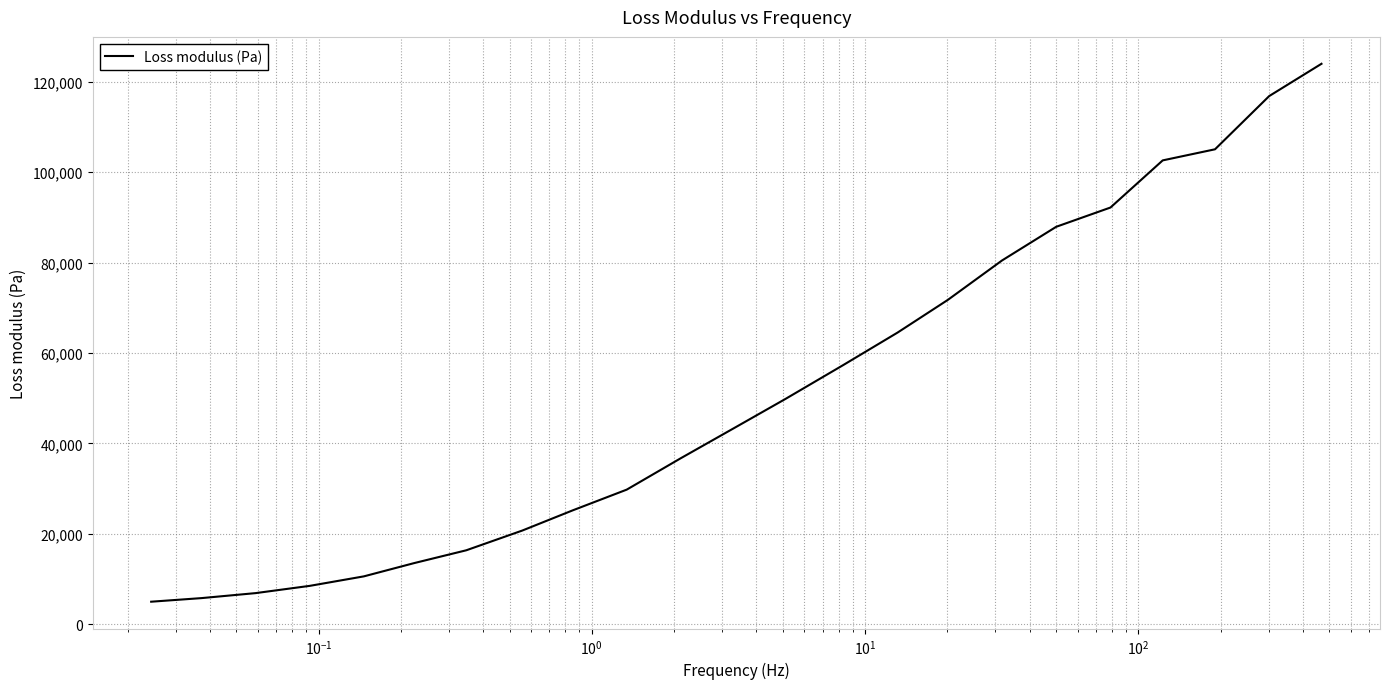

What is the greatest value displayed?

123975.3